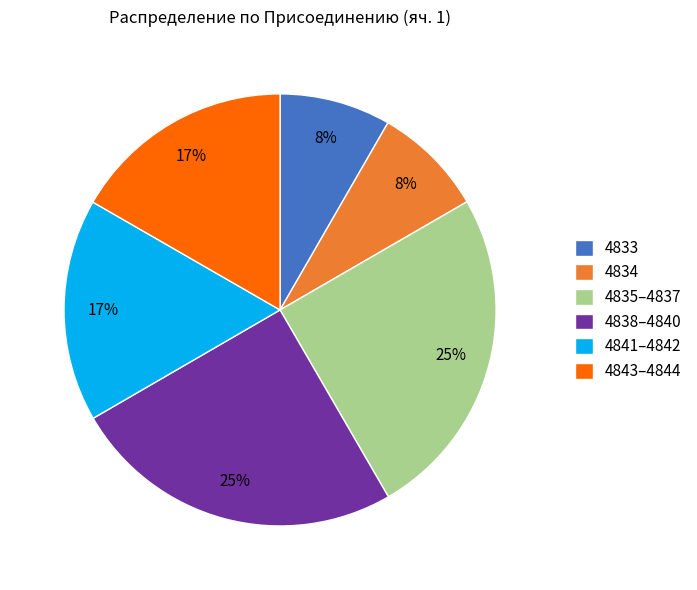

Is there a majority slice in this chart?

No